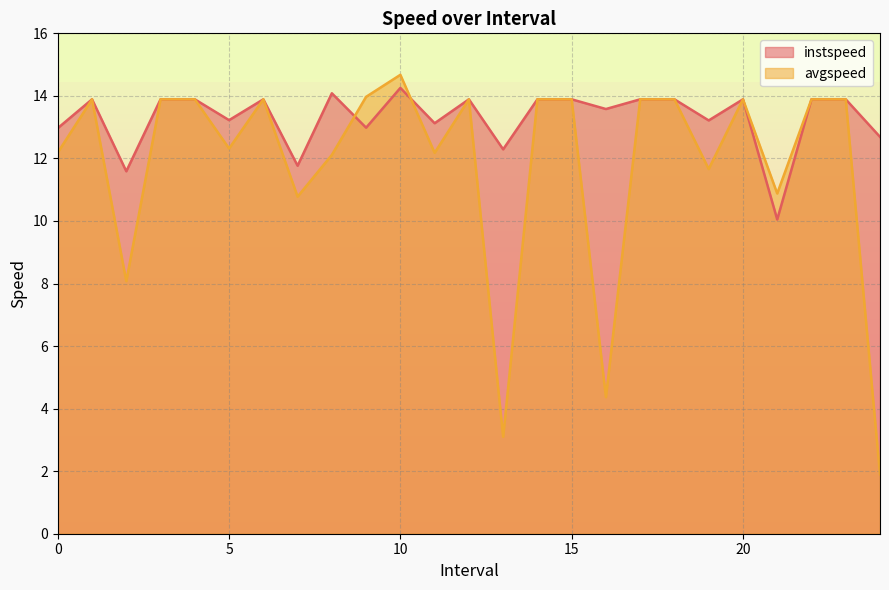

List the series in order of their overall mean, lowest first.

avgspeed, instspeed